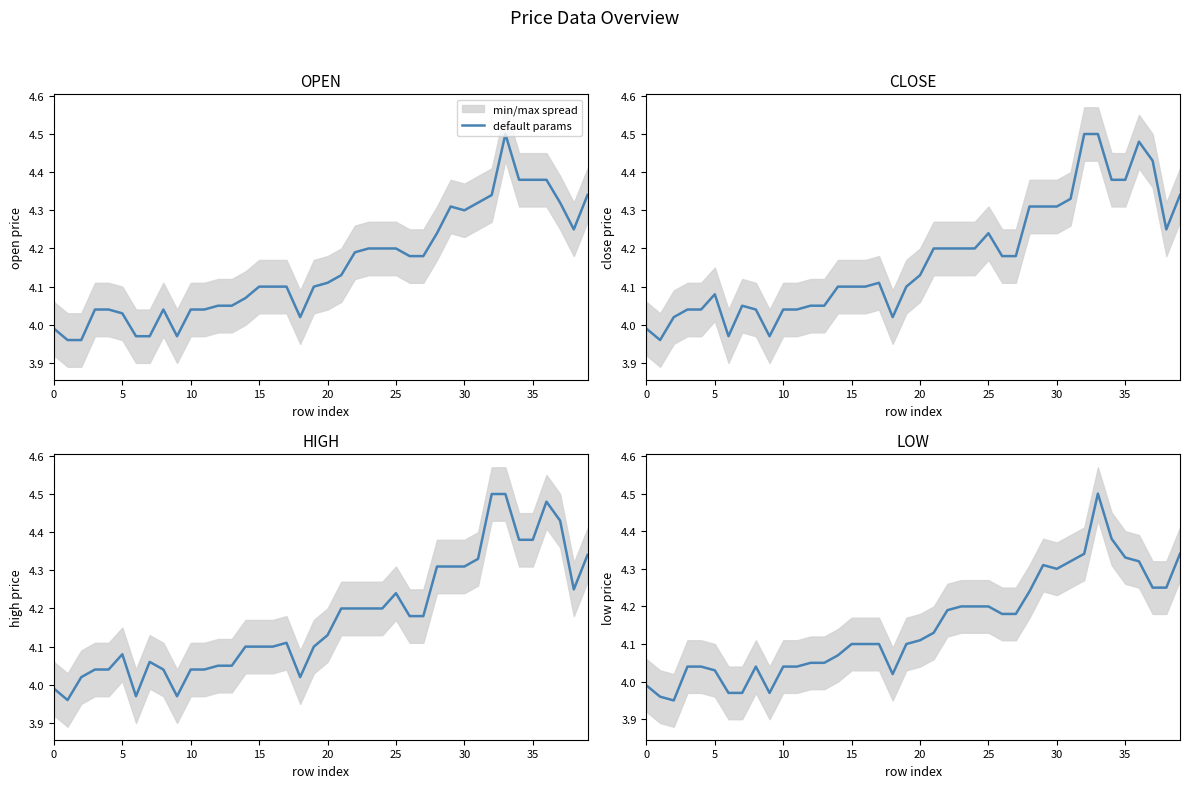

What is the ratio of the value at 33 to the value at 5?

1.1